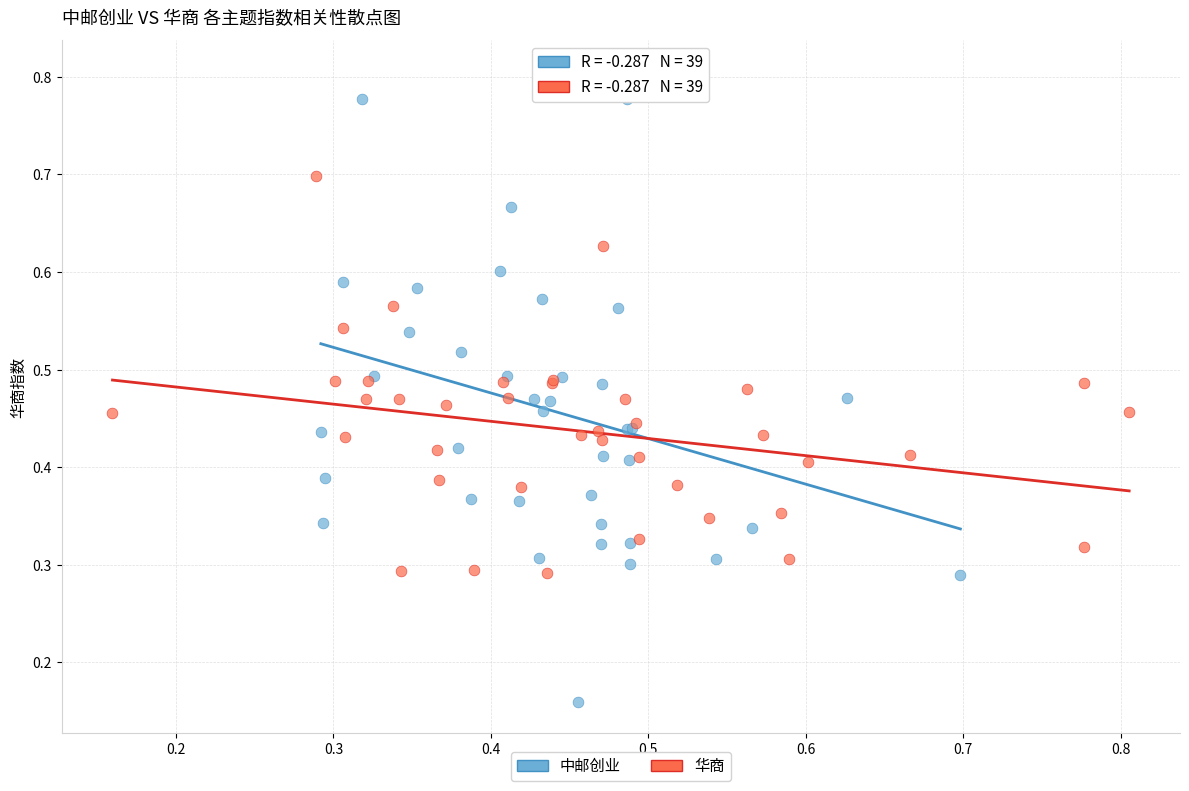

Which series reaches the minimum Y coordinate?

中邮创业